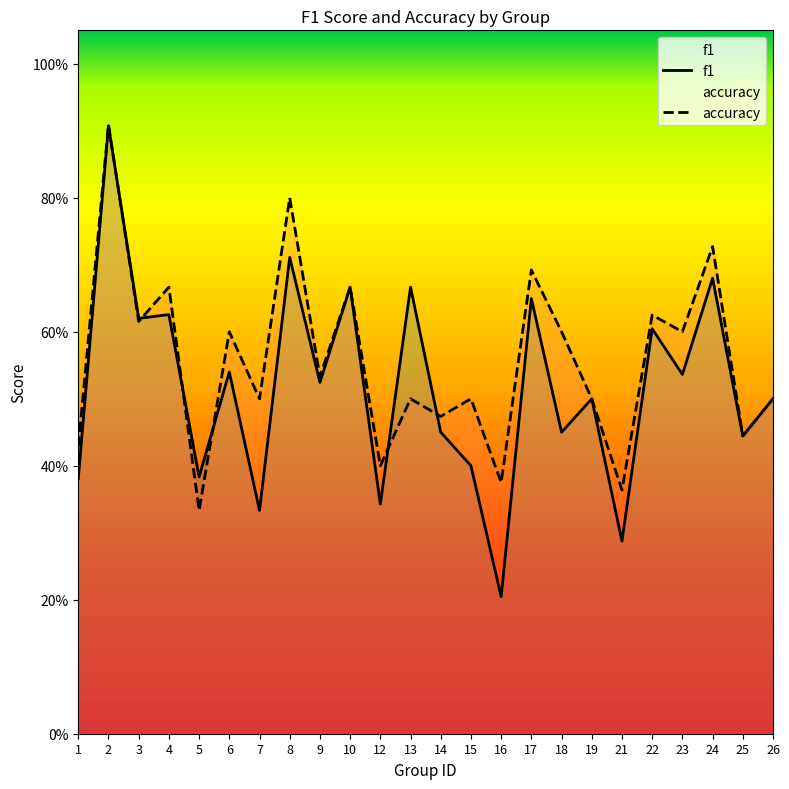

Between which two adjacent categories do f1 and accuracy first intersect?

2 and 3